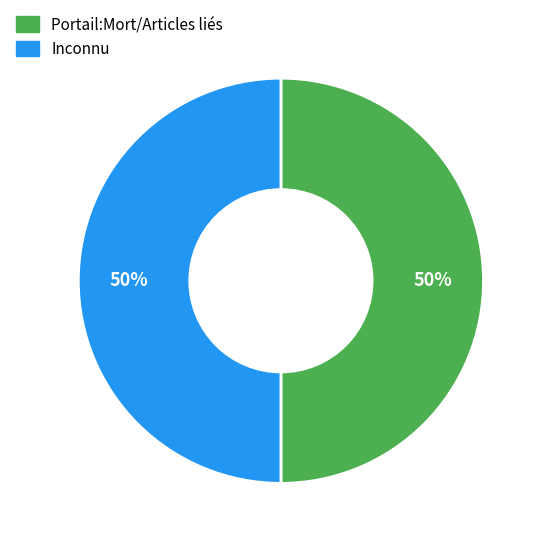

Is it true that Inconnu is 41% of the pie?

False